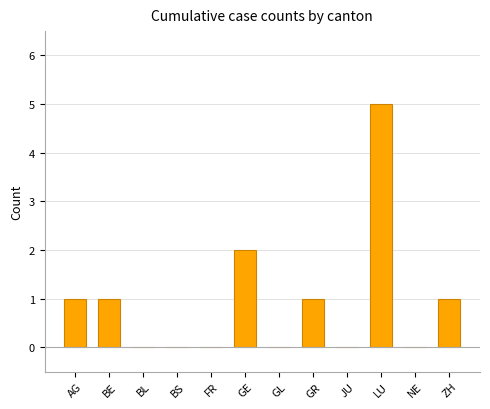

Which label corresponds to the largest value in the chart?

LU